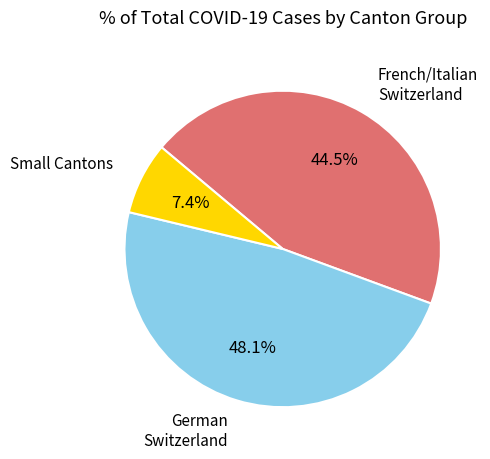

How many slices are in this pie chart?

3